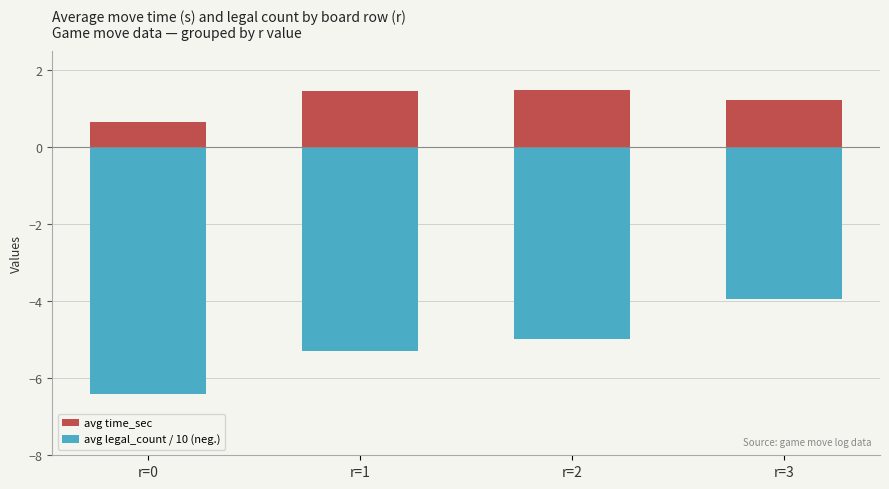

What is the sum of the avg time_sec values at r=2 and r=3?

2.7